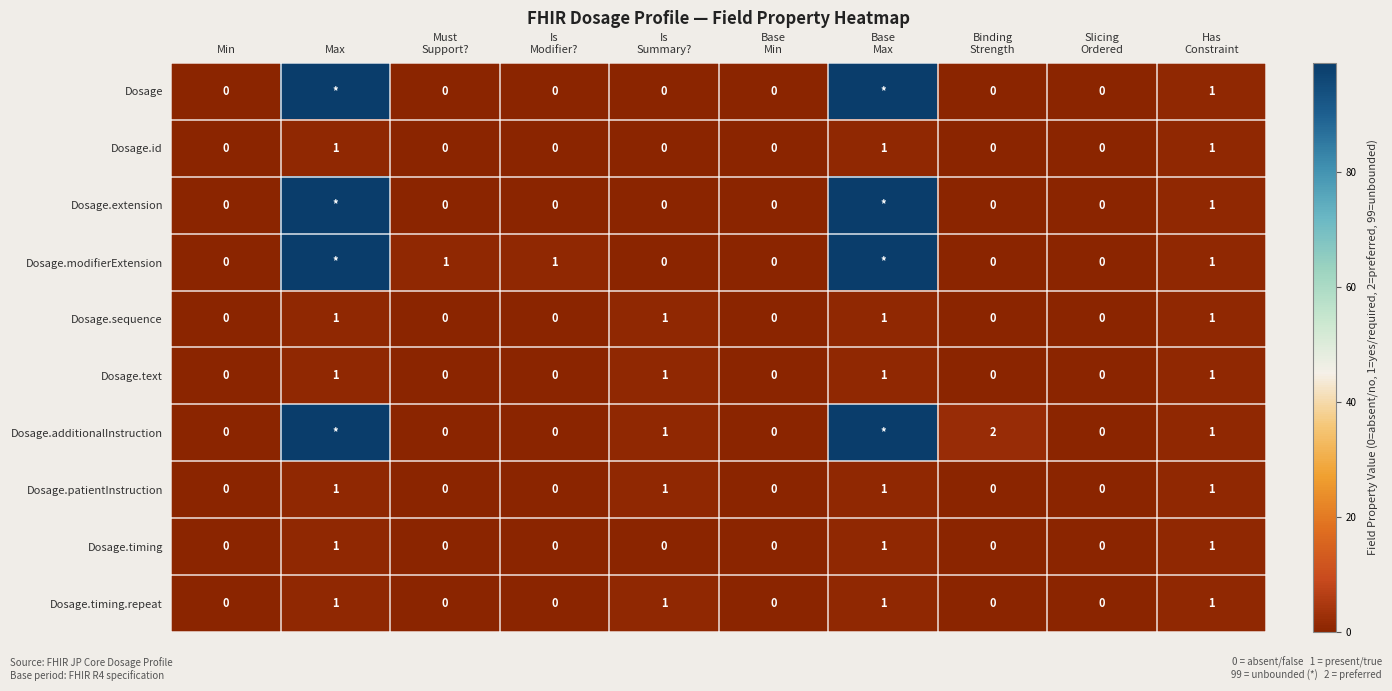

How many Dosage.timing values are between 0 and 1?

10